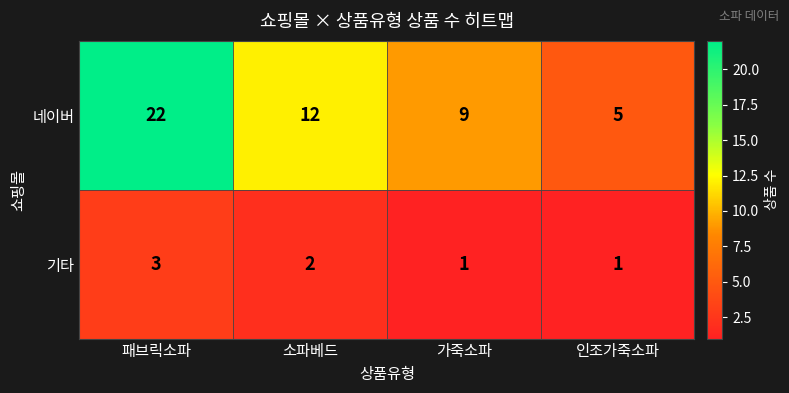

How many data points does each series have?

4